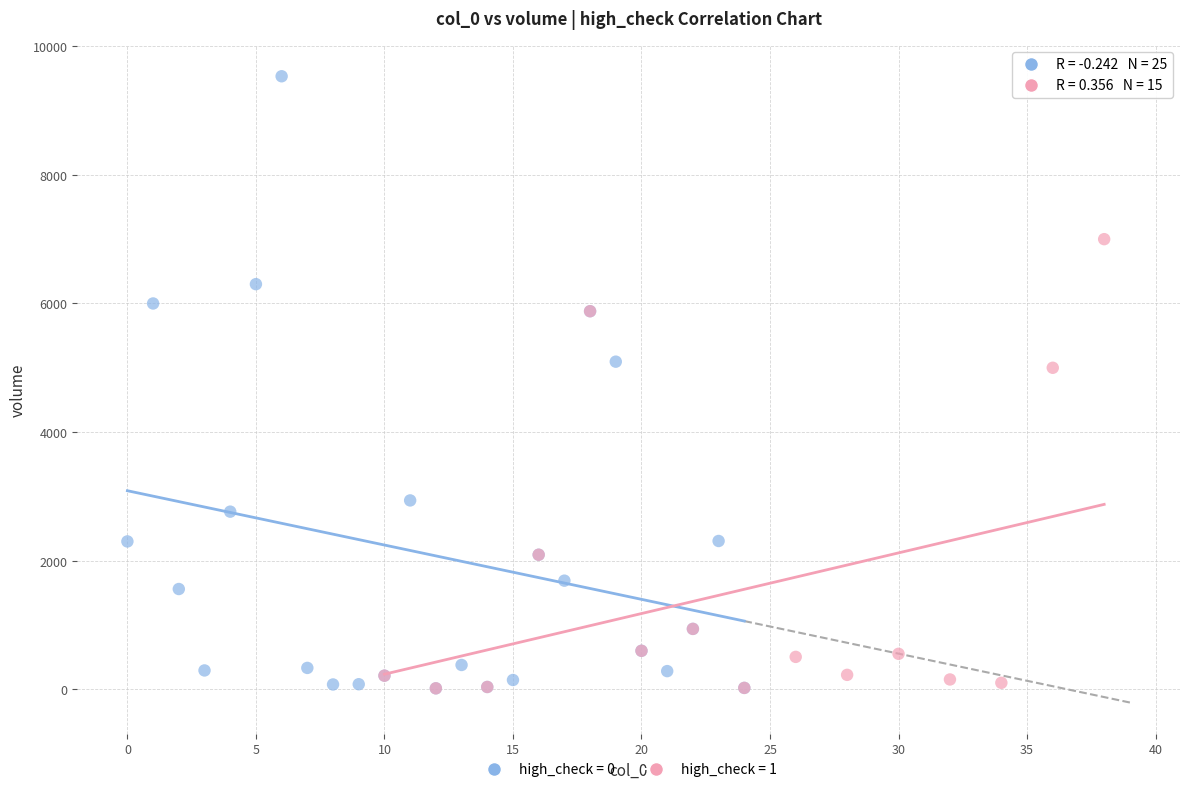

Which series has the largest Y range (max minus min)?

high_check = 0